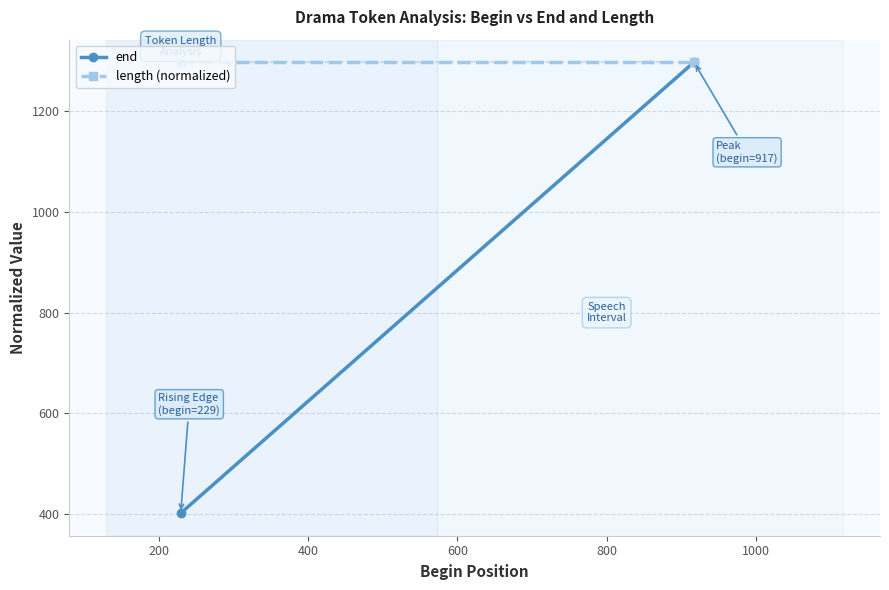

At how many categories does at least one series exceed 836?

2